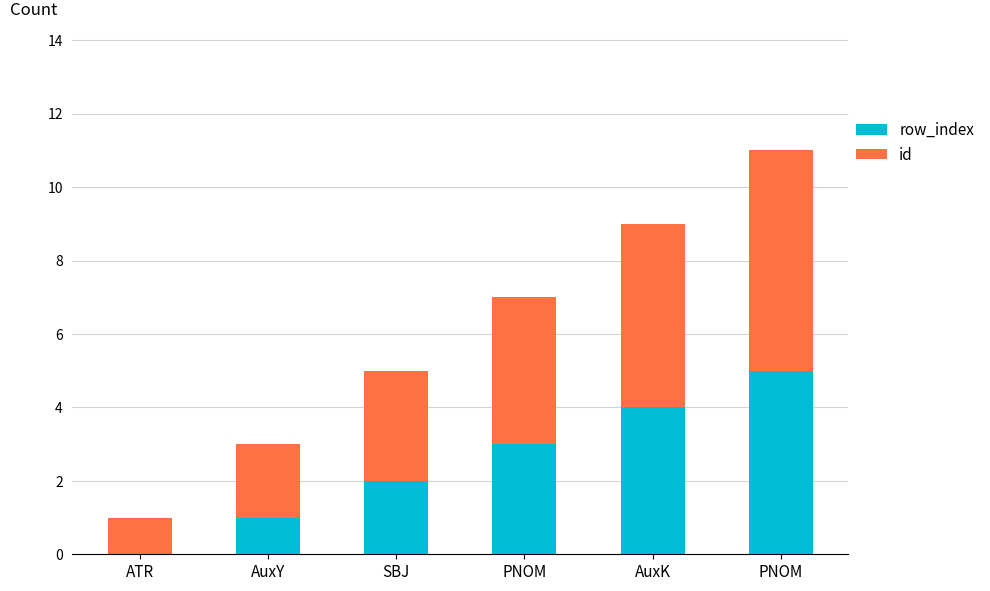

Are the bars grouped side by side (vs. stacked)?

No